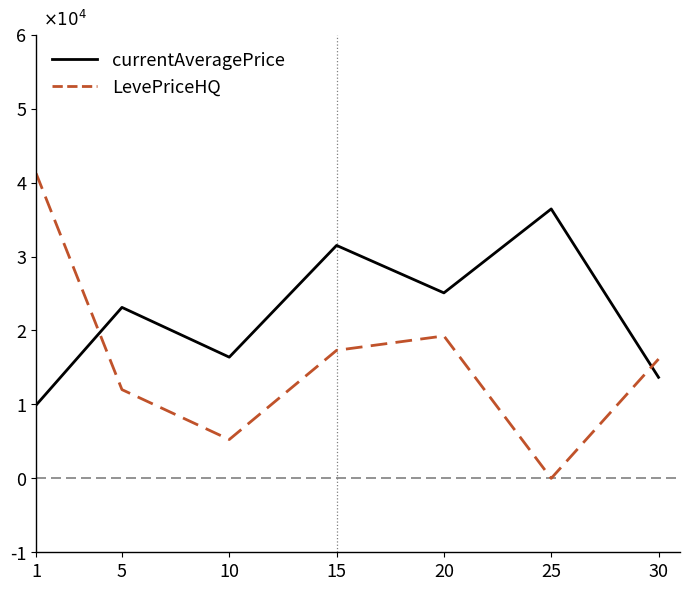

How many times do LevePriceHQ and currentAveragePrice cross each other?

2